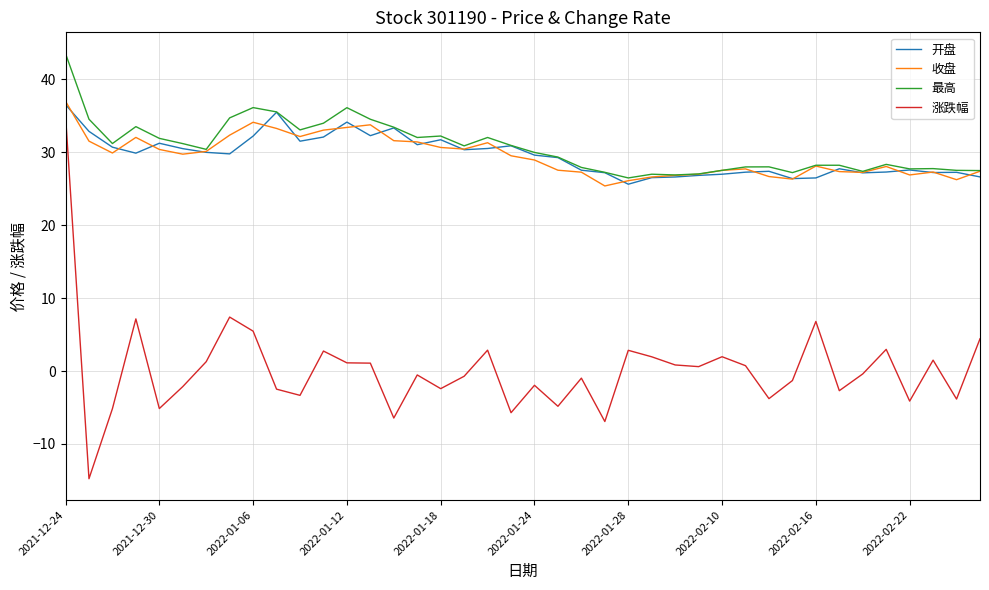

True or false: 涨跌幅 and 开盘 cross at least once.

False